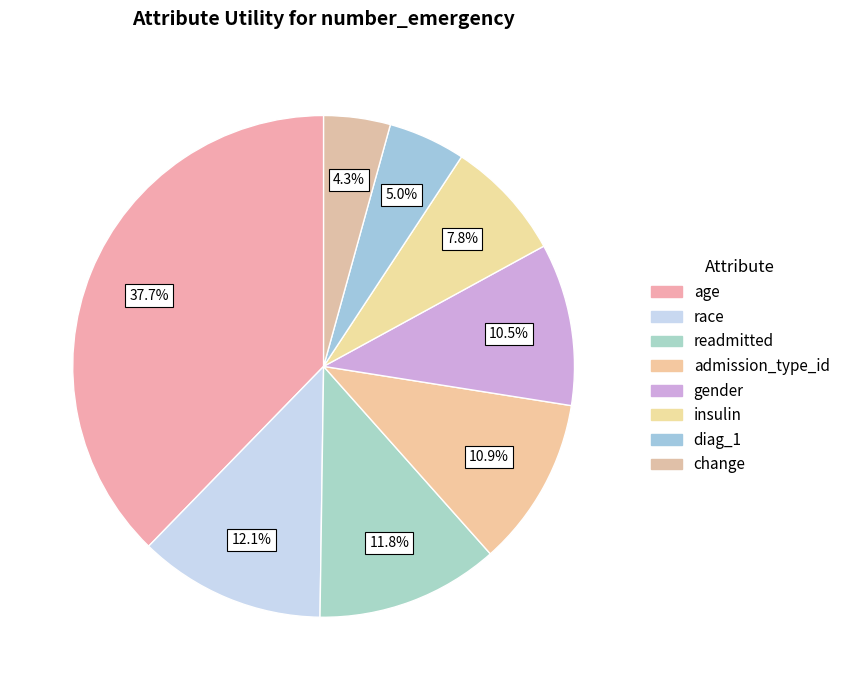

Which slice is the smallest?

change